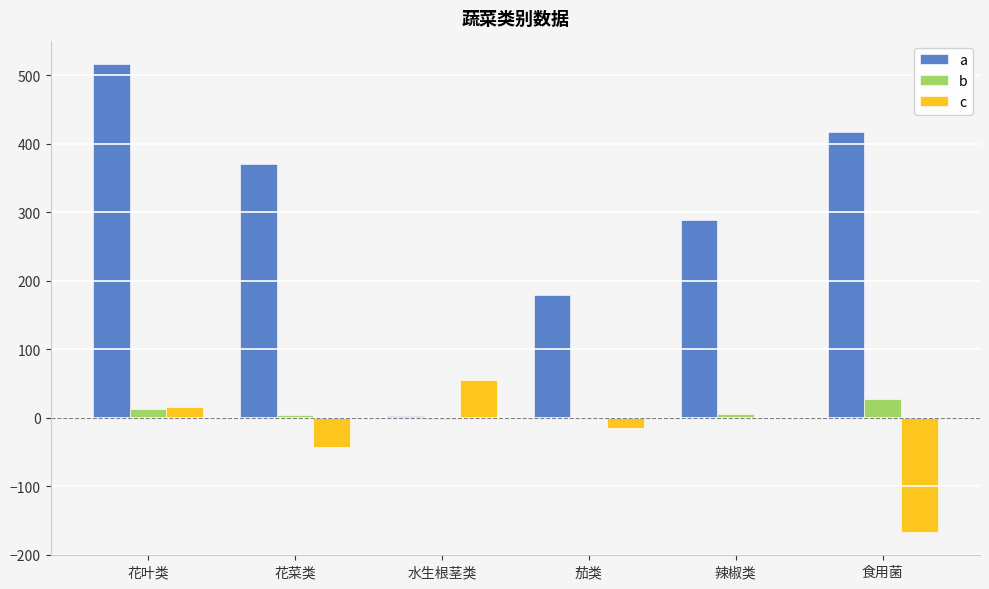

The value of a at 茄类 is 283.3. True or false?

False